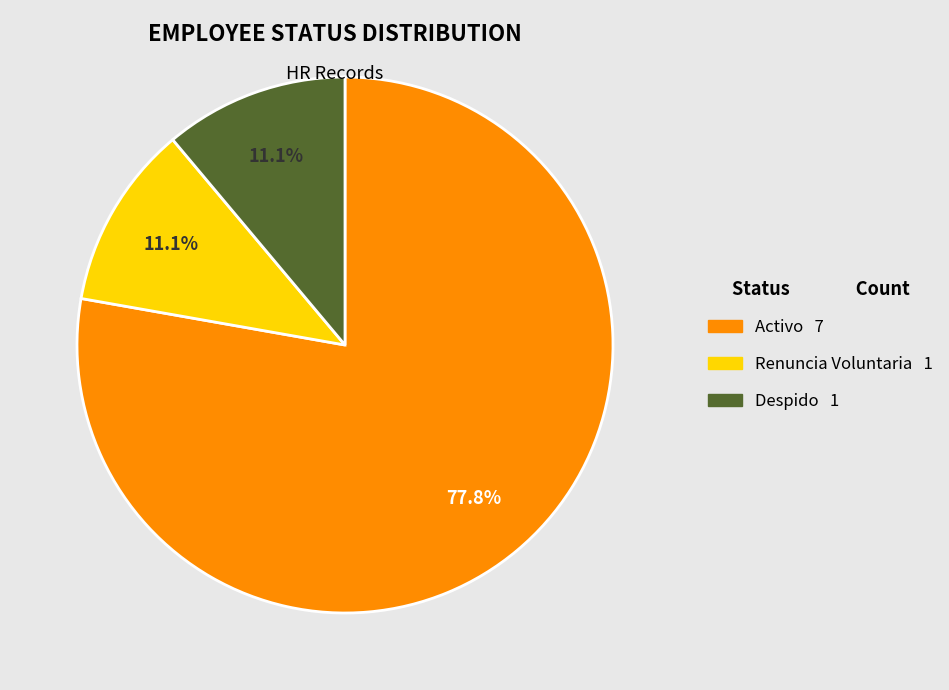

How much of the chart is everything except Despido?

88.9%